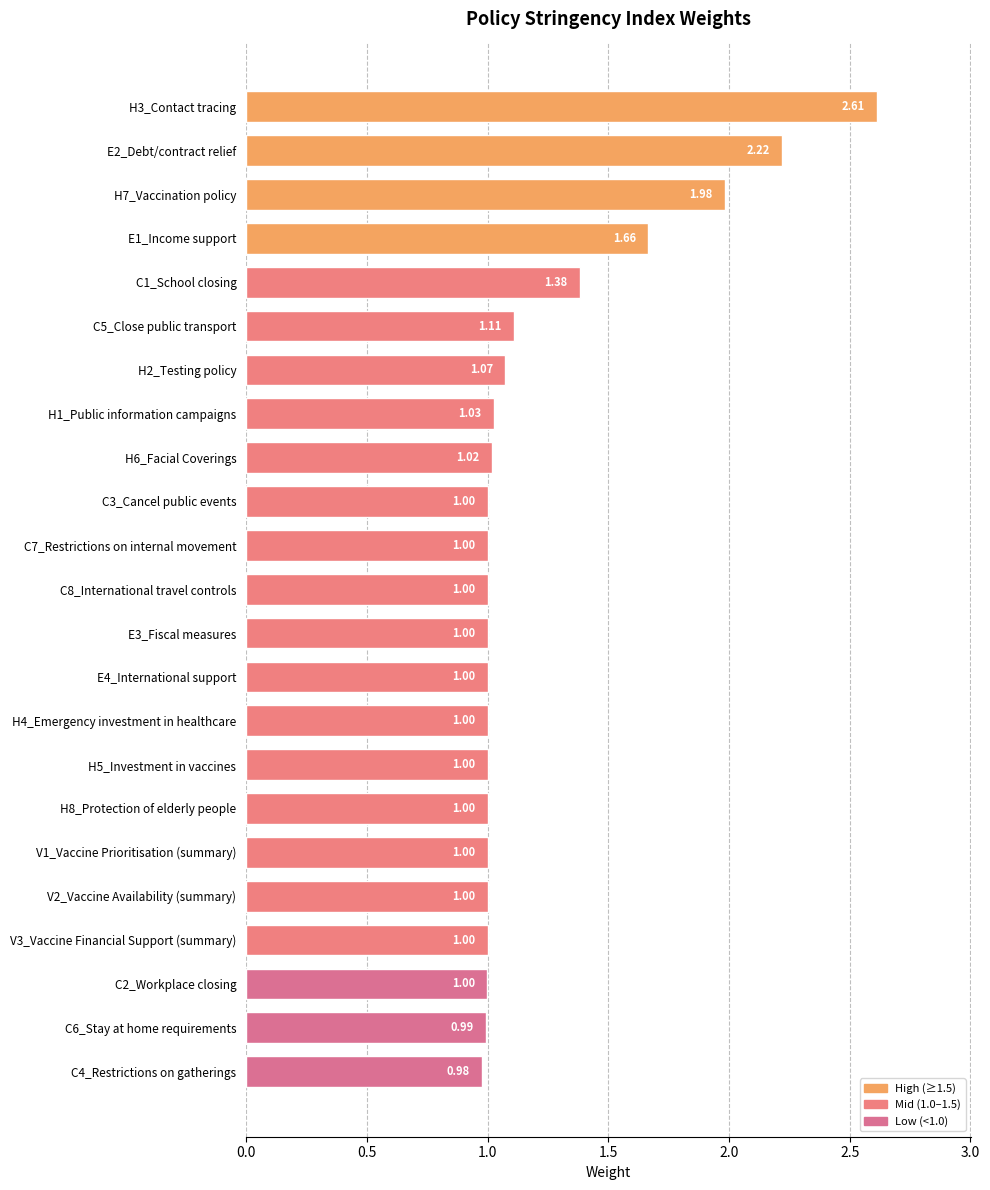

Which label corresponds to the smallest value in the chart?

C4_Restrictions on gatherings